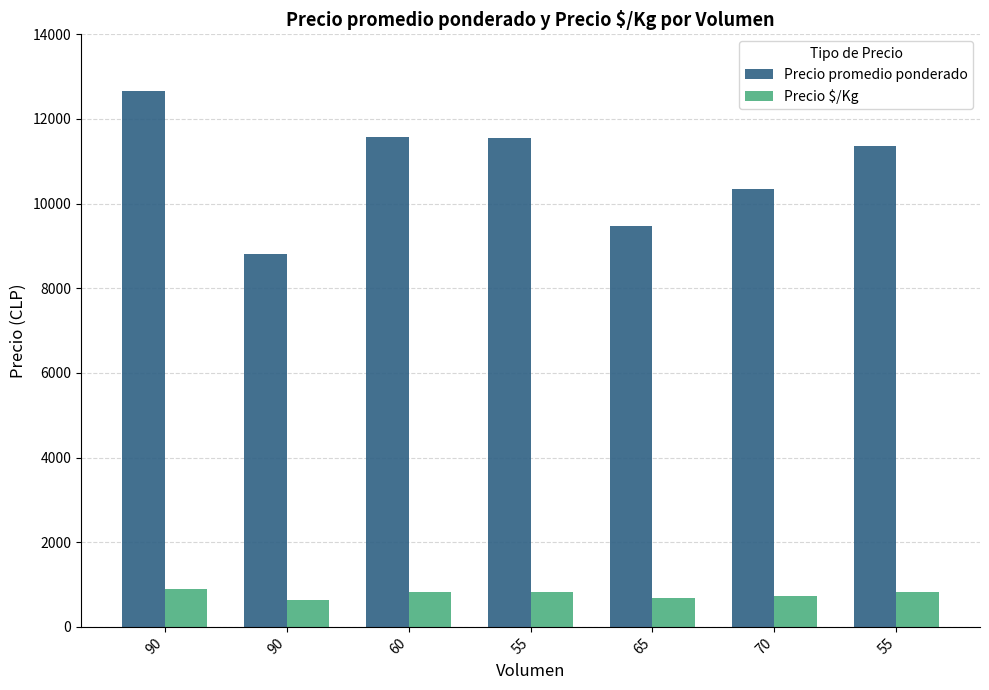

The value of Precio promedio ponderado at 70 is 6696. True or false?

False